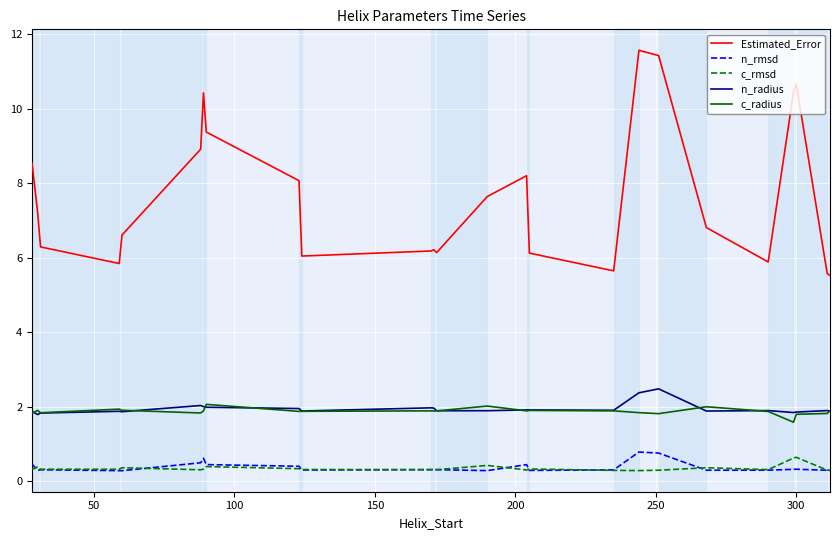

True or false: c_rmsd and n_radius intersect in this chart.

False